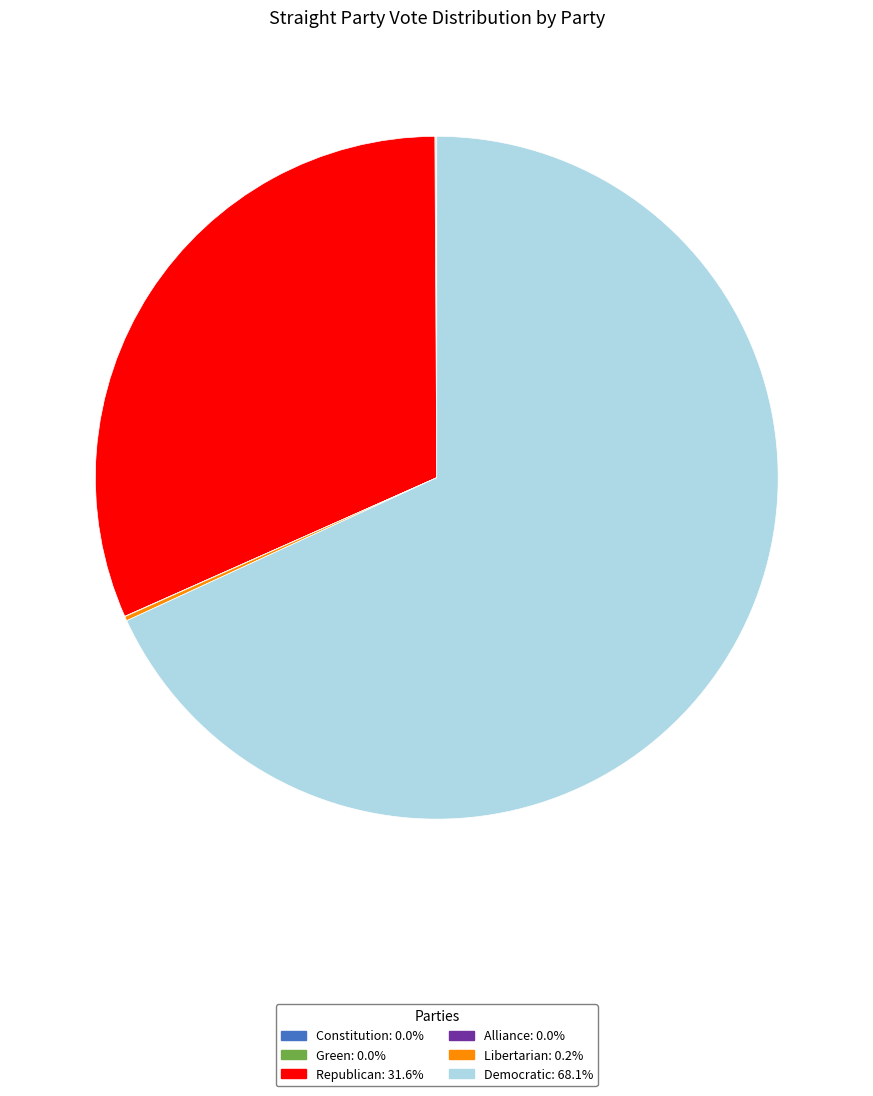

What is the largest slice in the pie chart?

Democratic